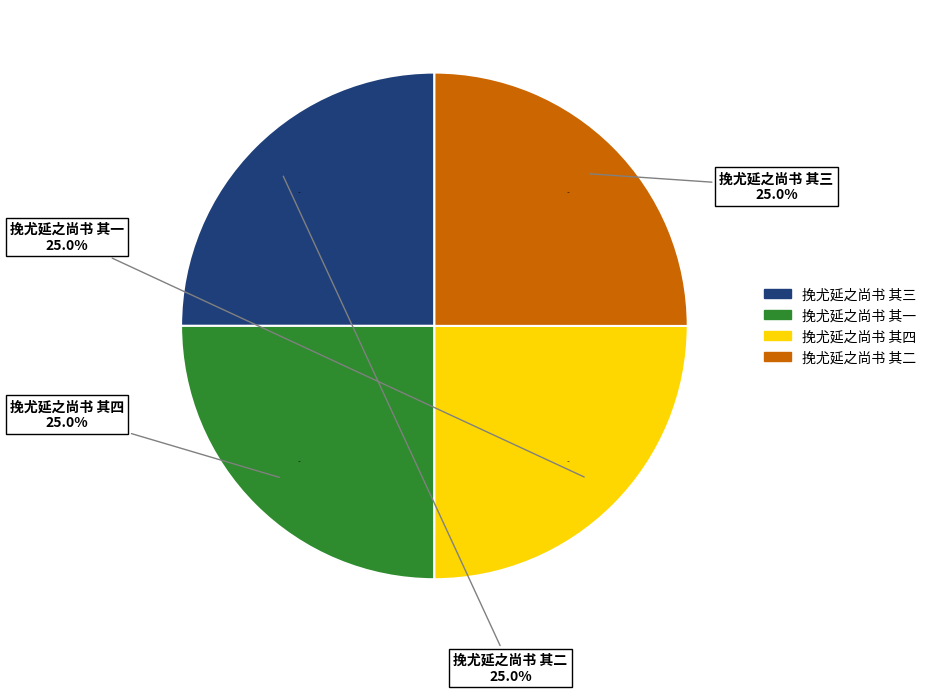

To the nearest percent, what percentage of the pie is 挽尤延之尚书 其一?

25%